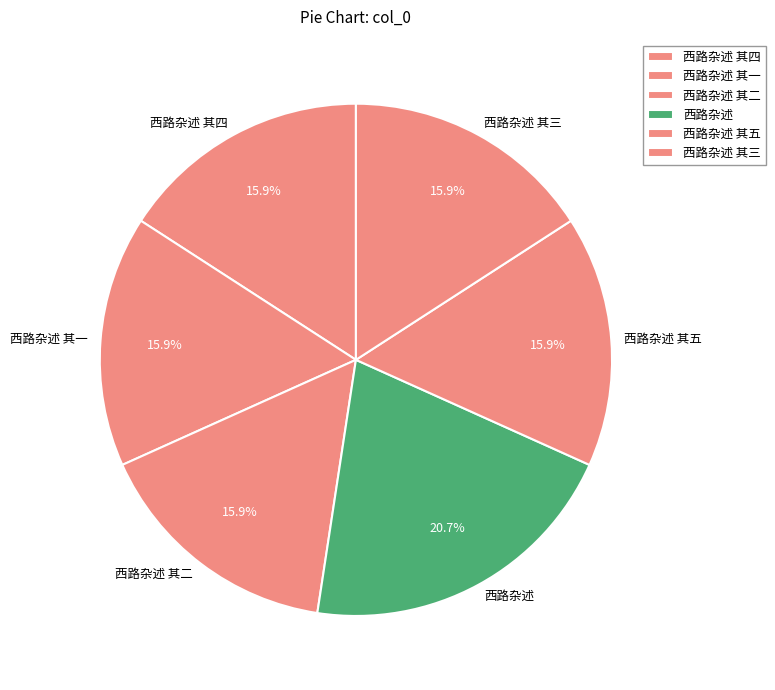

Is 西路杂述 其二 the majority of the pie?

No